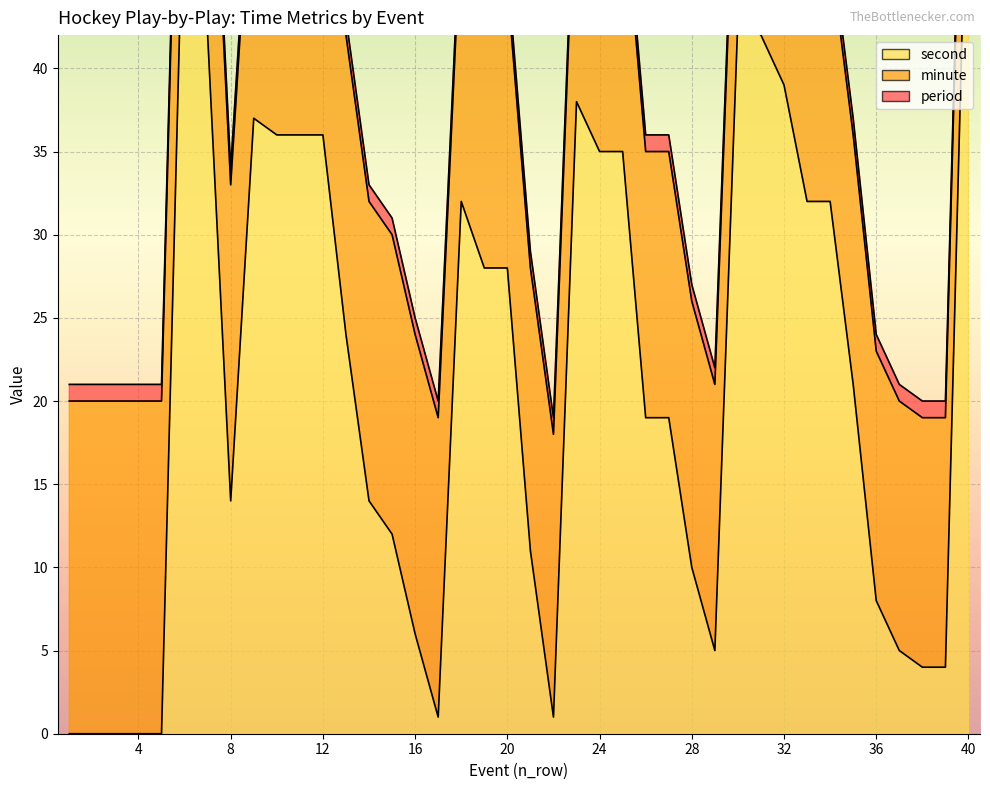

Rank the series by their maximum value, from highest to lowest.

second, minute, period